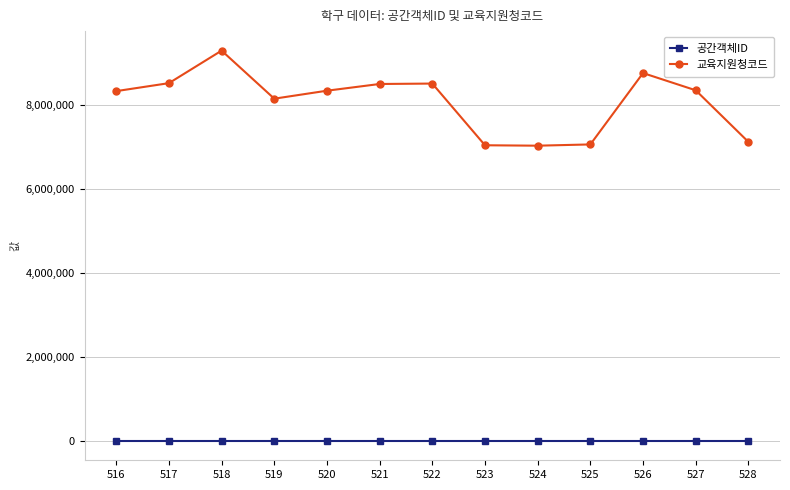

What is the total value across all series at 528?

7121728